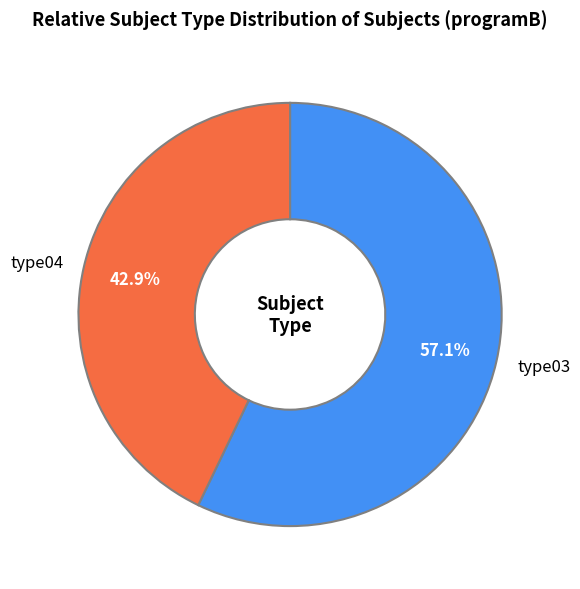

To the nearest percent, what portion does type04 represent?

43%